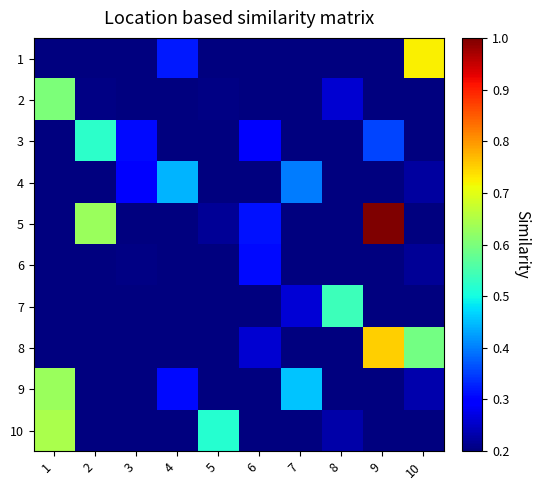

Between 8 and 6, which is larger?

8